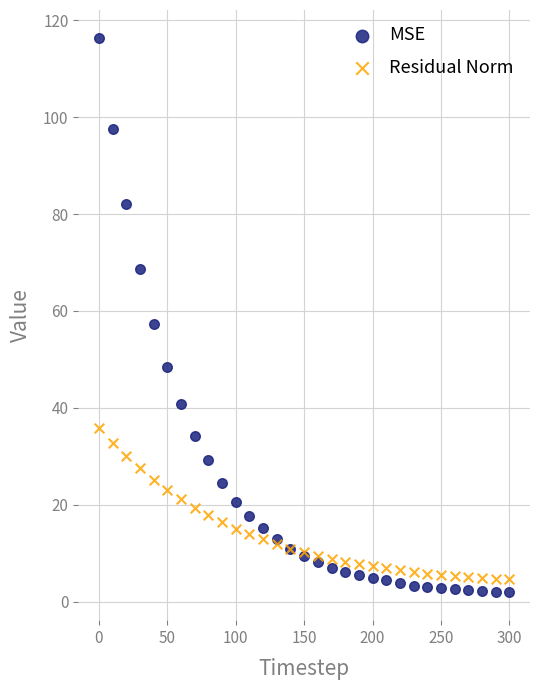

Which series contains the highest Y value?

MSE